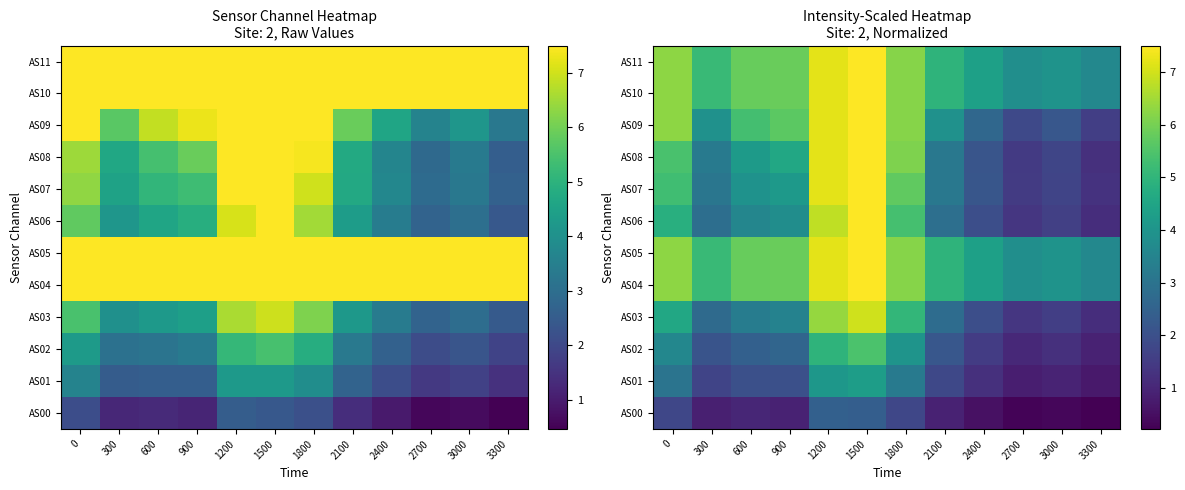

Rank the series by their maximum value, from highest to lowest.

AS04, AS05, AS06, AS07, AS08, AS09, AS10, AS11, AS03, AS02, AS01, AS00